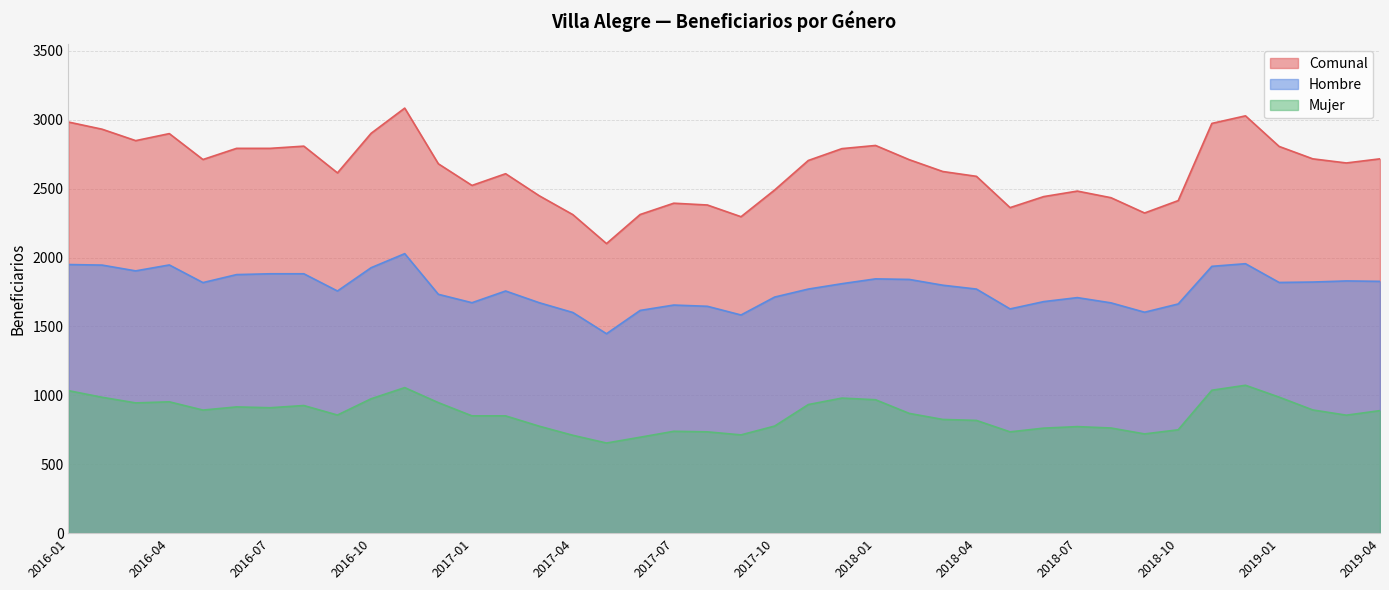

True or false: Hombre and Comunal intersect in this chart.

False